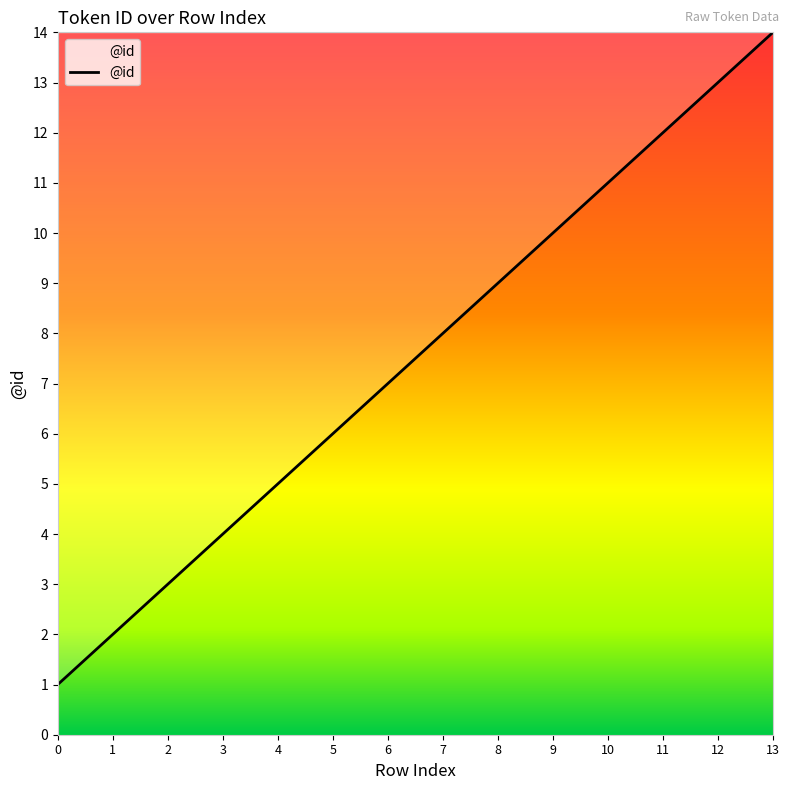

What is the difference between the maximum and minimum values?

13